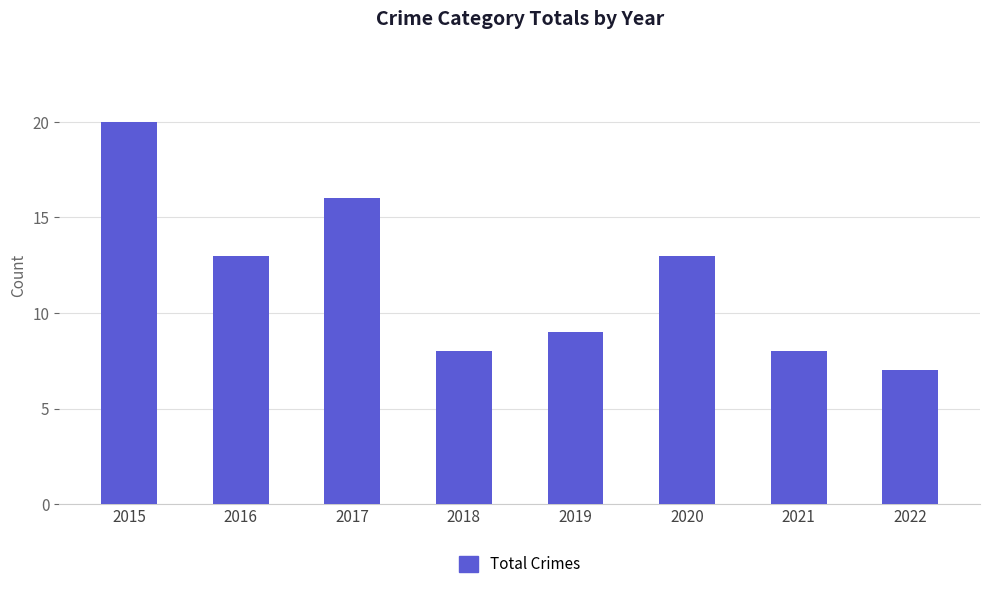

What is the value of the 3rd bar from the left?

16